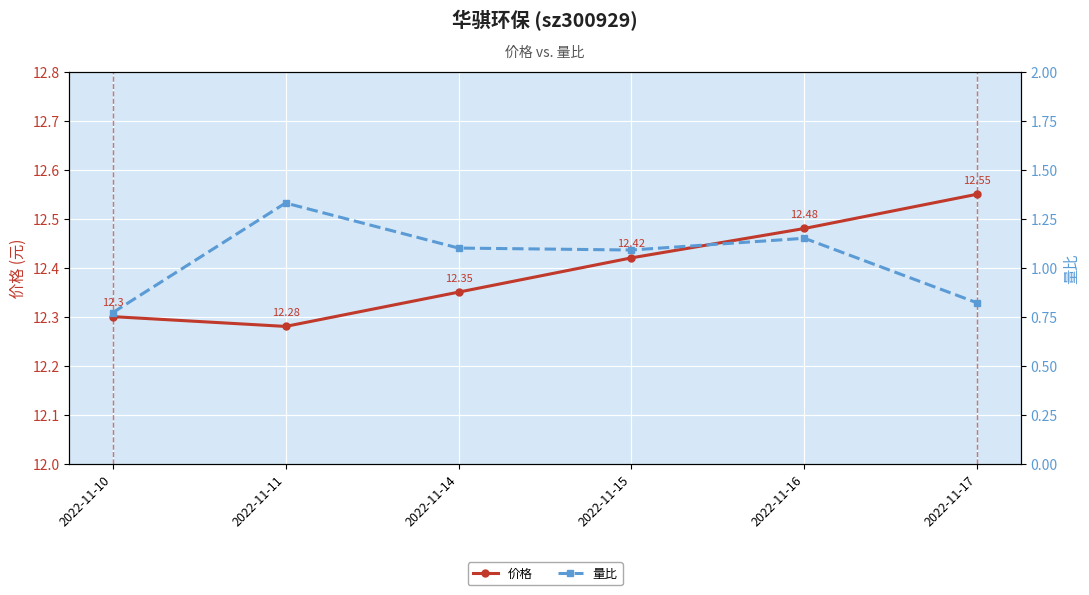

Which category has the highest value across all series?

2022-11-17